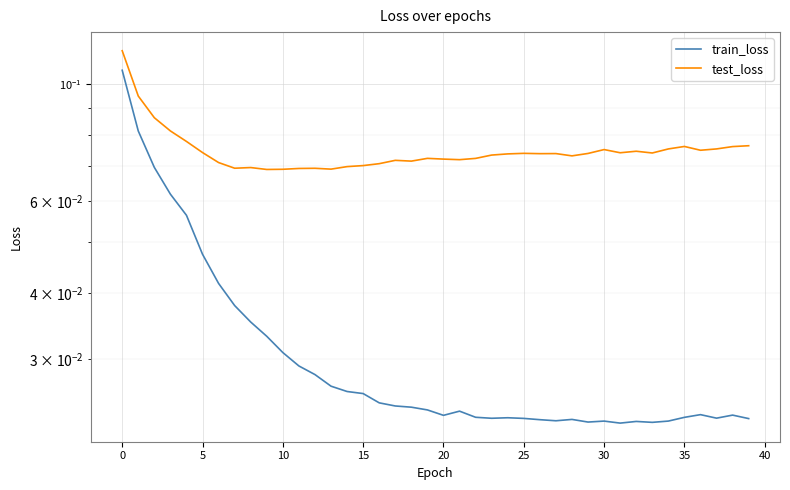

What is the label of the 38th point from the left?

37